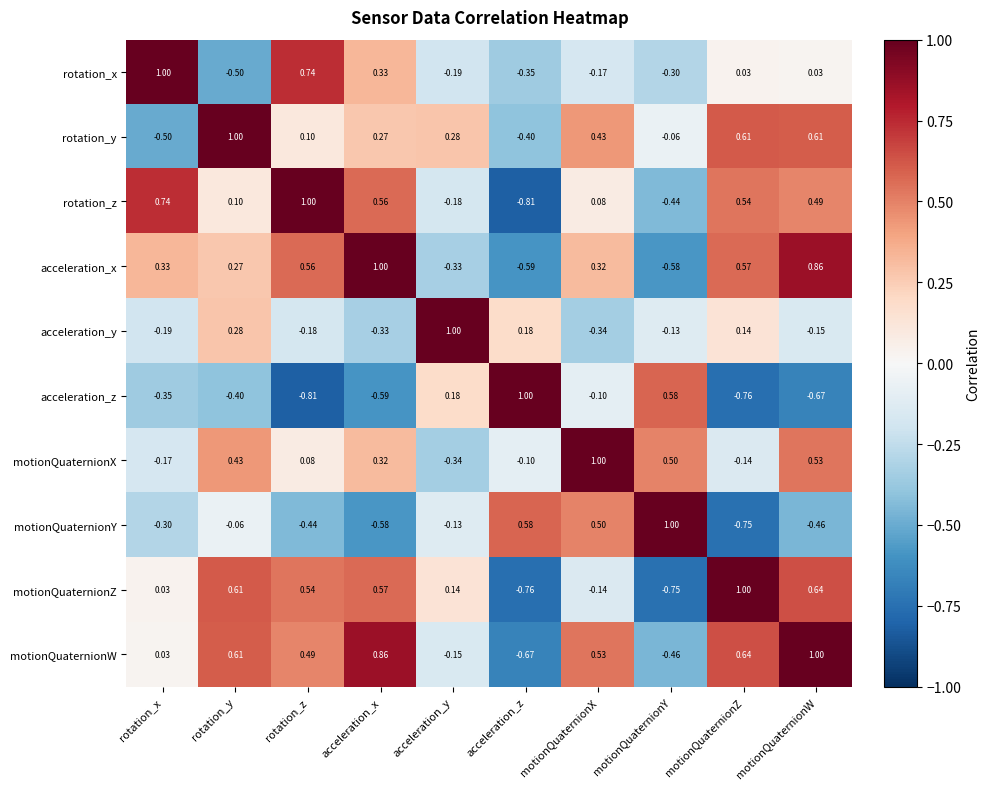

Which category has the highest value in the acceleration_z series?

acceleration_z